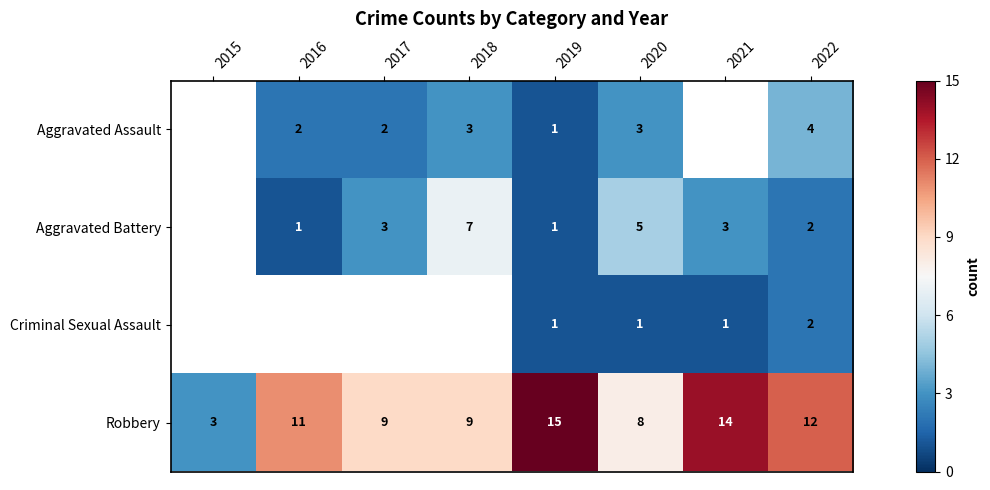

Is it true that Aggravated Battery equals 5 at 2020?

True